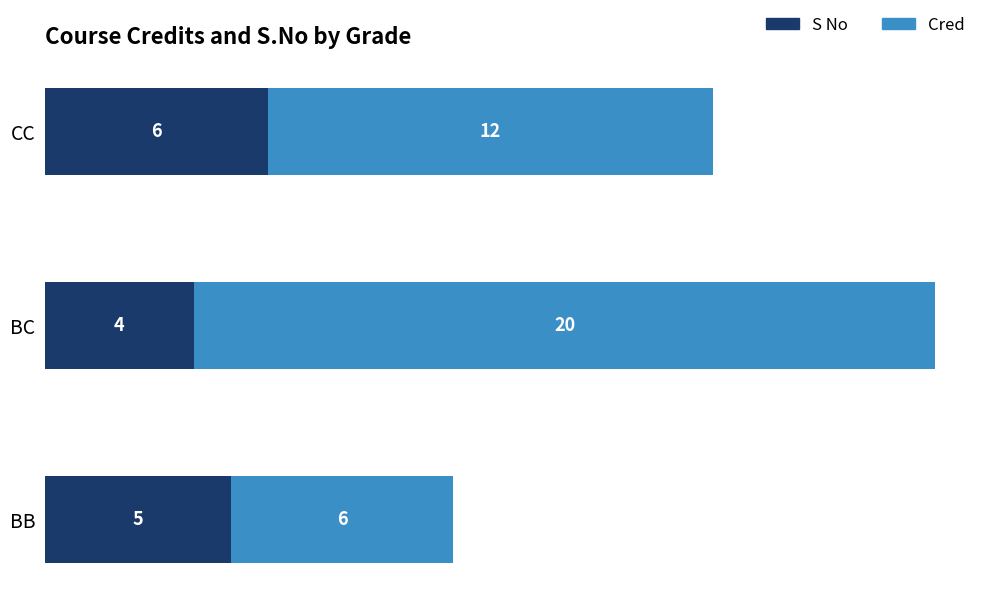

At which category is the sum across all series the highest?

BC